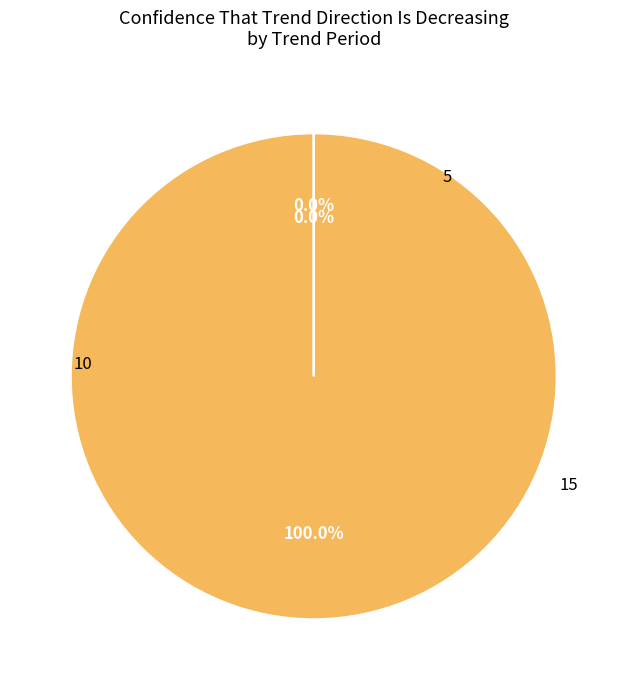

Is there a majority slice in this chart?

Yes